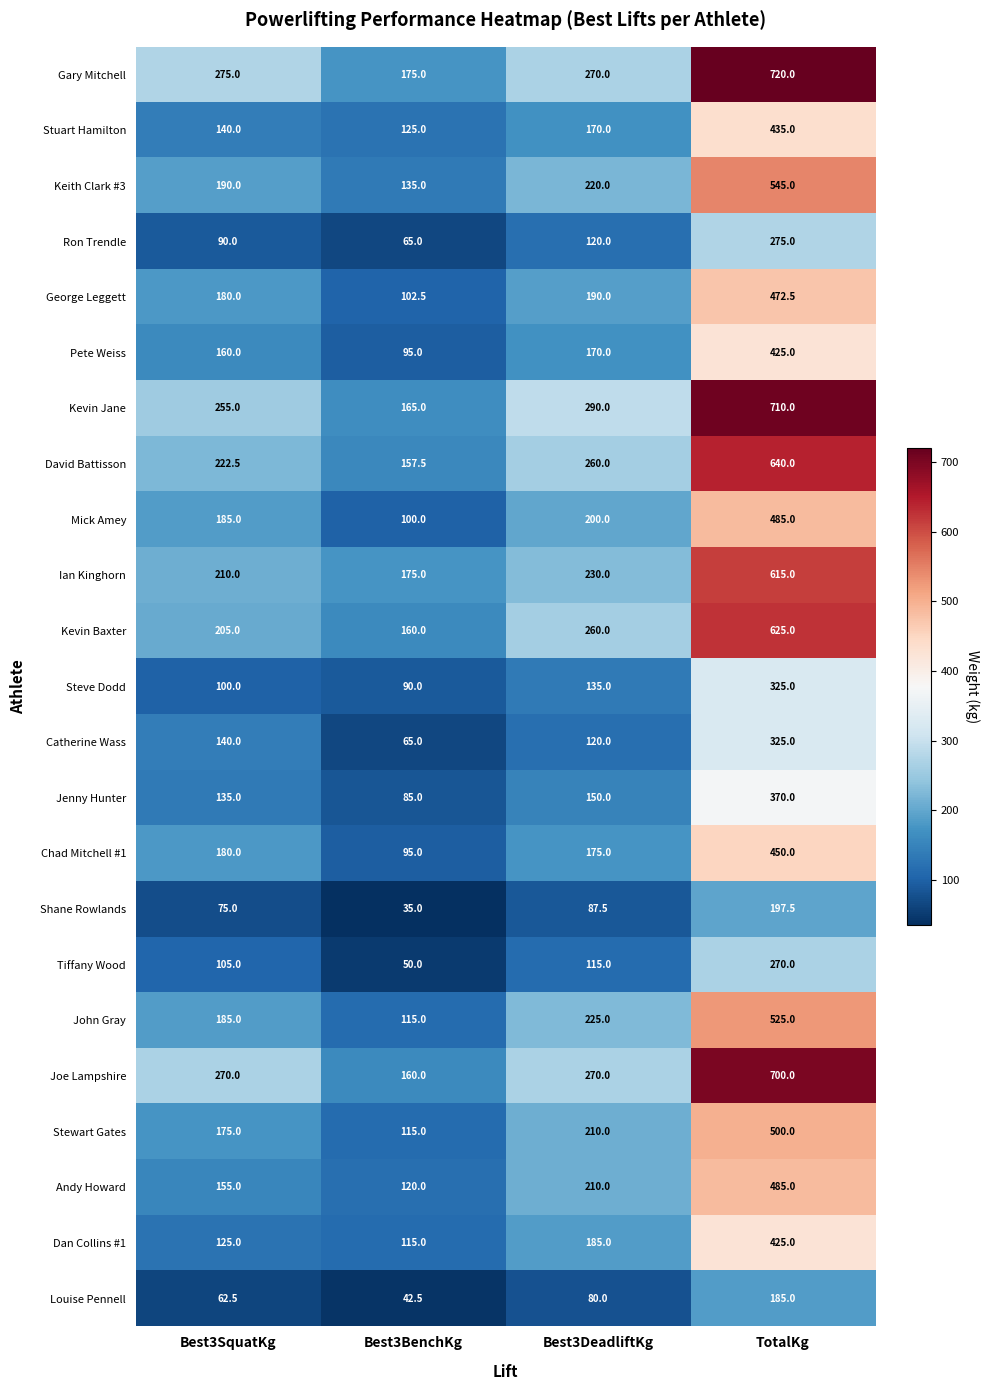

Count the number of categories in the chart.

4